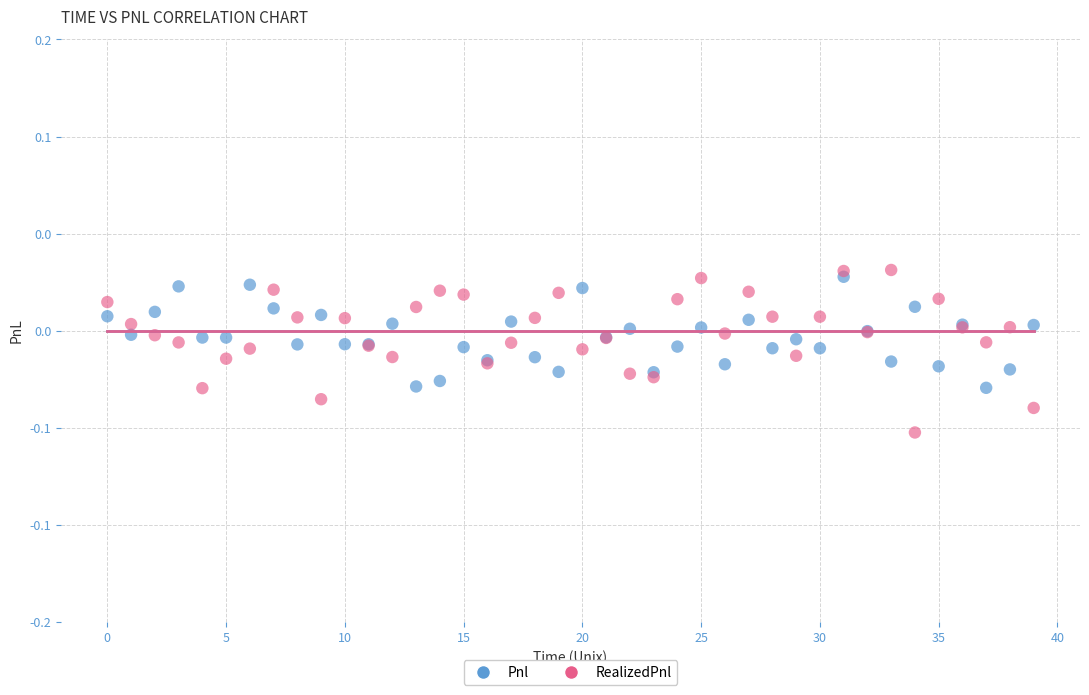

What are all the series names shown in the legend?

Pnl, RealizedPnl